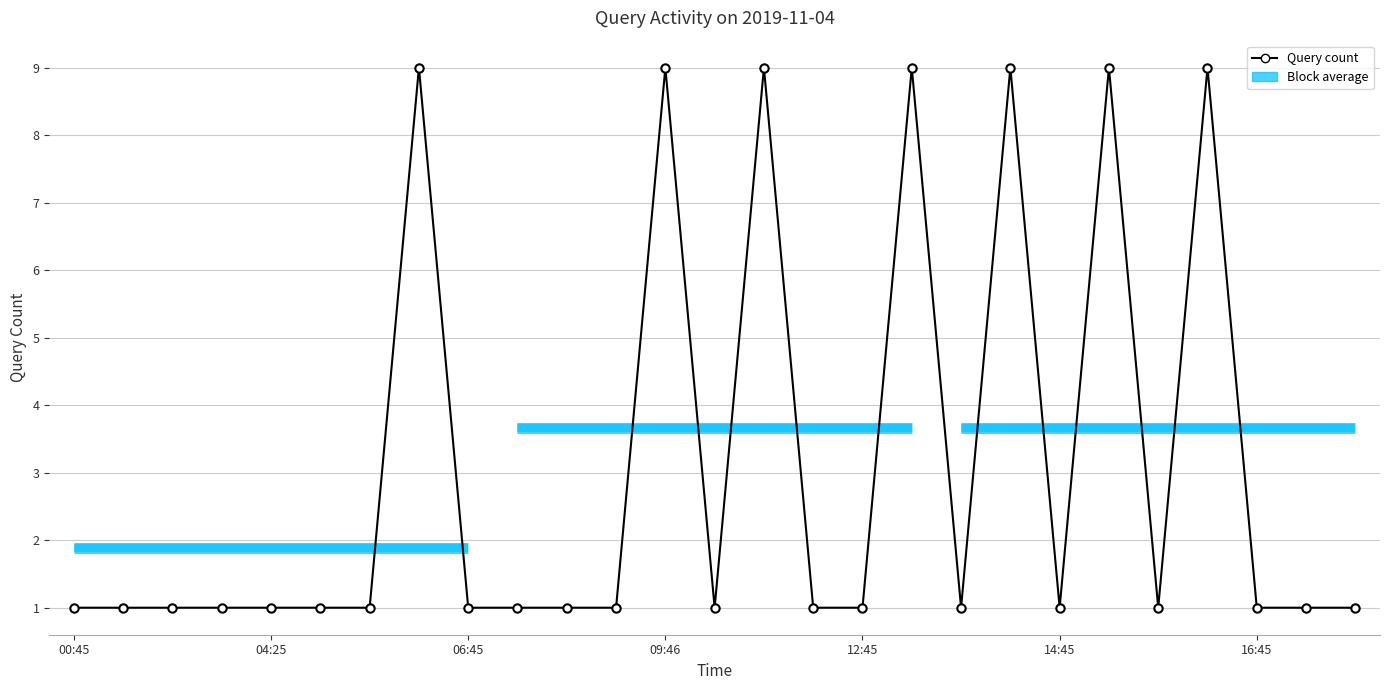

What is the difference between the second highest and second lowest values?

8